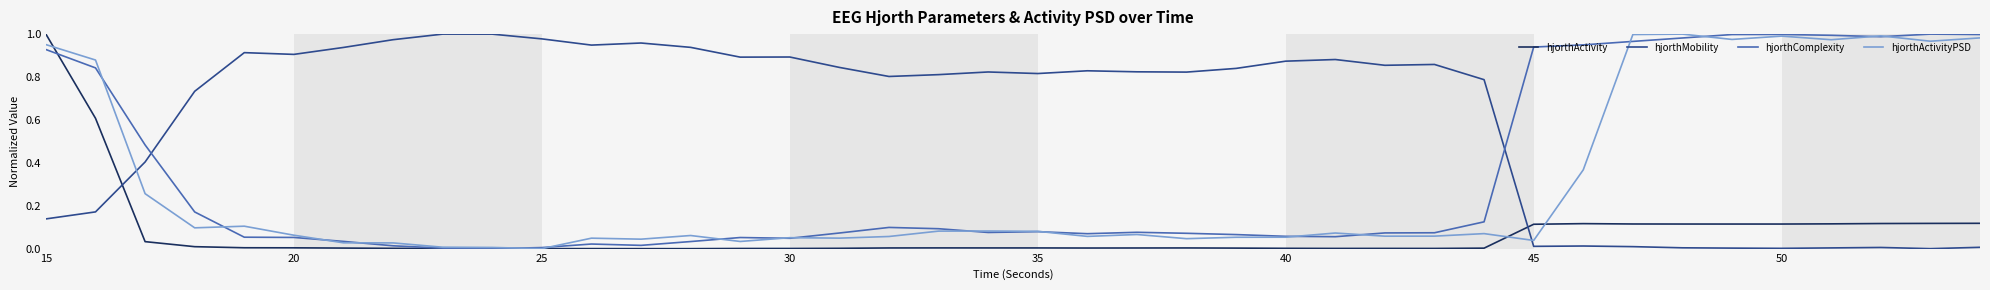

How many times do hjorthMobility and hjorthActivity cross each other?

2